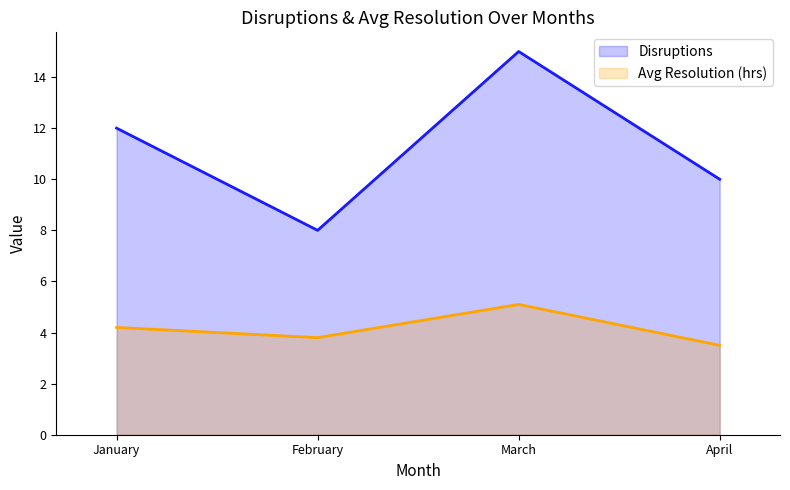

What is the value of the Avg Resolution (hrs) point at the 4th from the left?

3.5